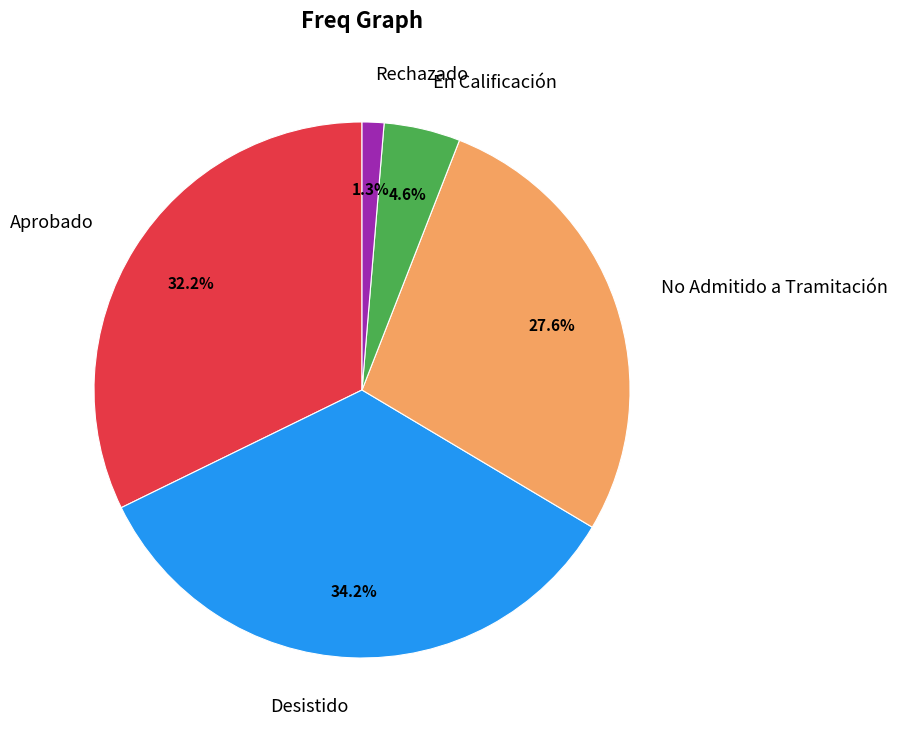

Is there a majority slice in this chart?

No